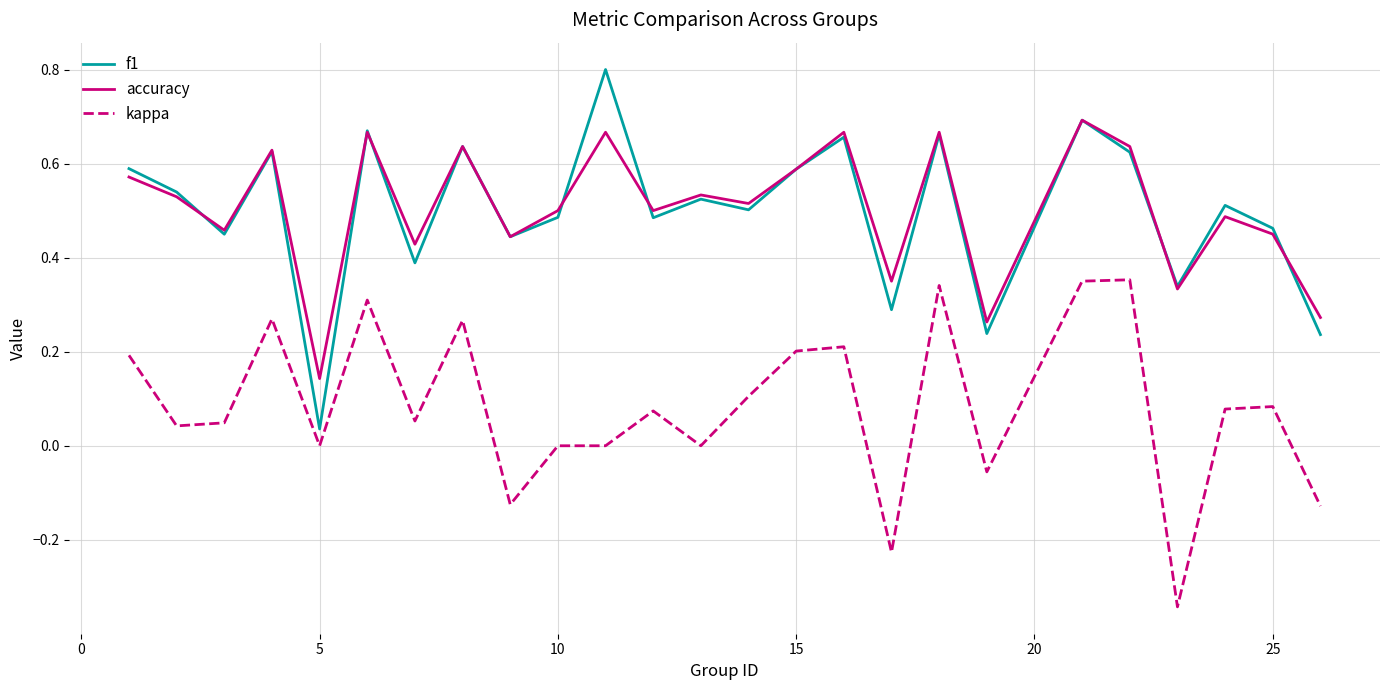

List the series in order of their peak value, highest first.

f1, accuracy, kappa